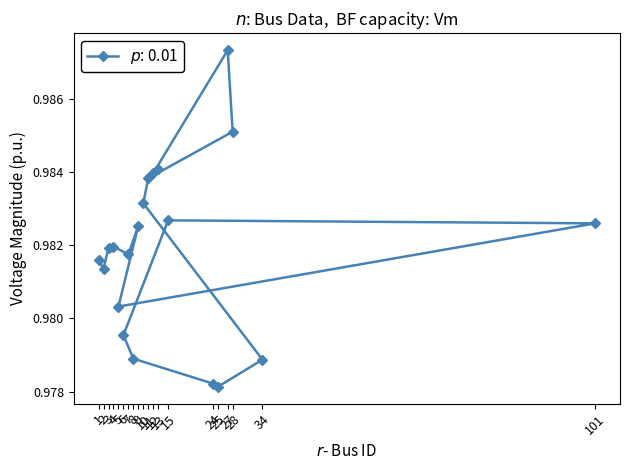

What is the approximate value at 25?

1.0